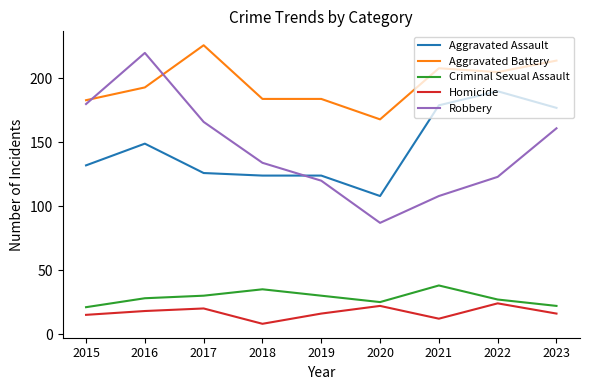

True or false: Criminal Sexual Assault and Aggravated Battery cross at least once.

False